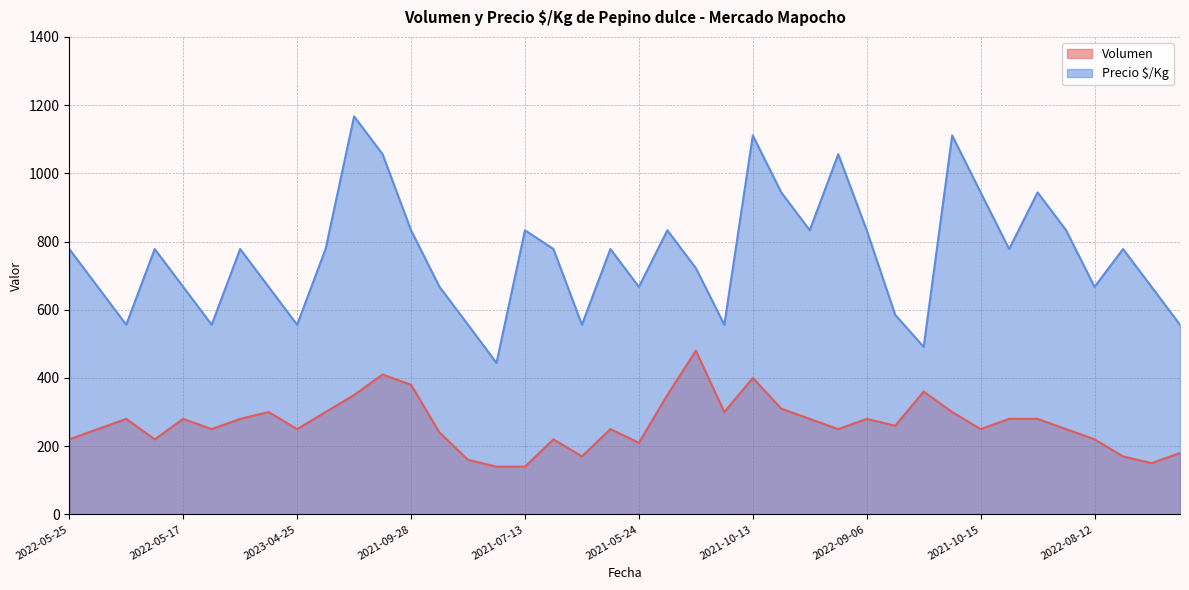

True or false: Precio $/Kg and Volumen cross at least once.

False